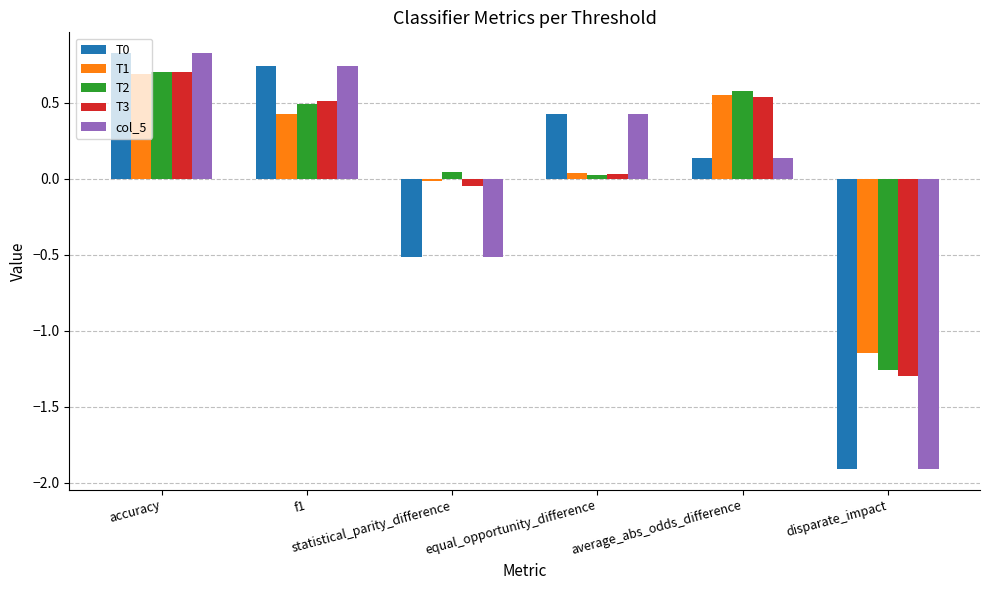

Which label corresponds to the smallest value in the chart?

disparate_impact